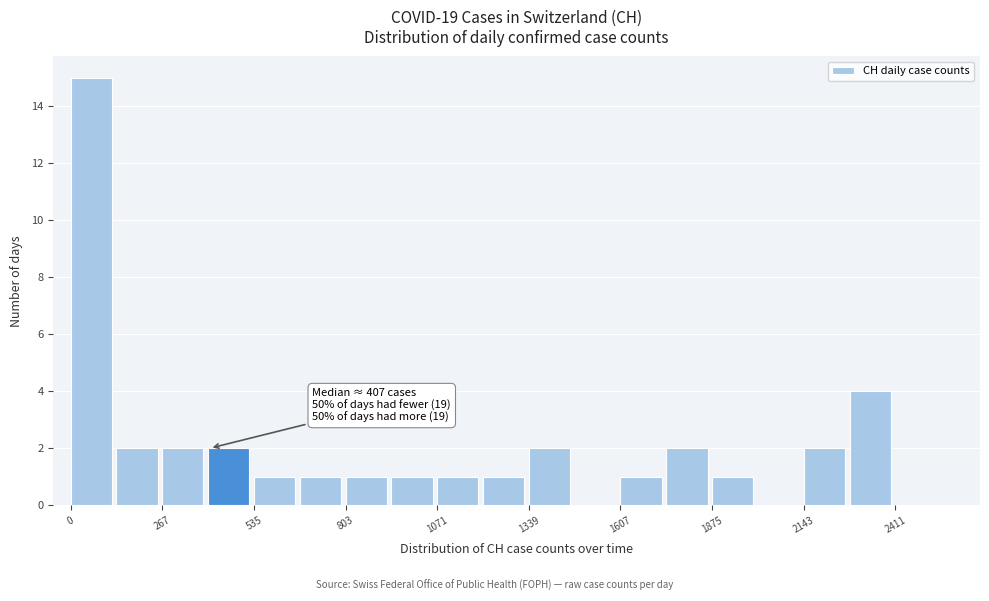

Around what value on the x-axis is the tallest bar? Give the approximate position of its centre, as read against the axis.

50